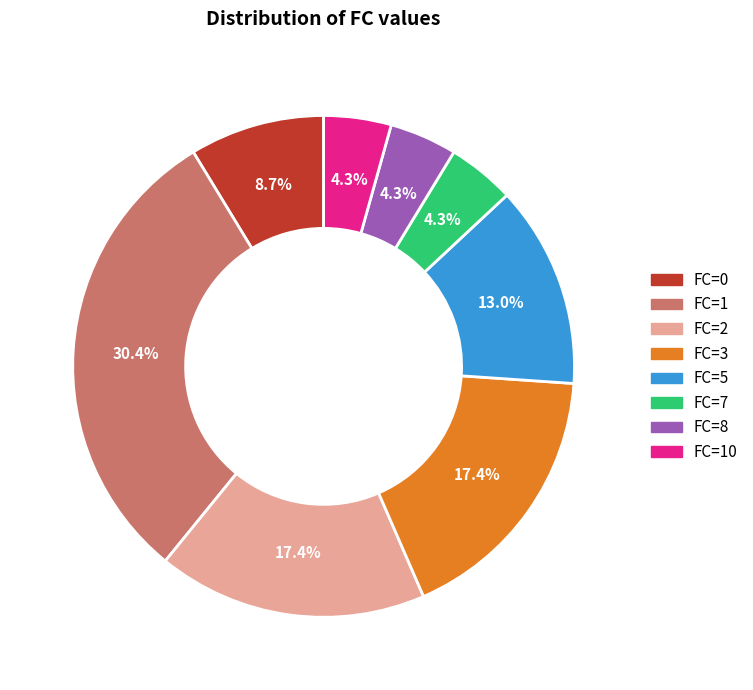

Is there any slice that represents more than half of the pie?

No